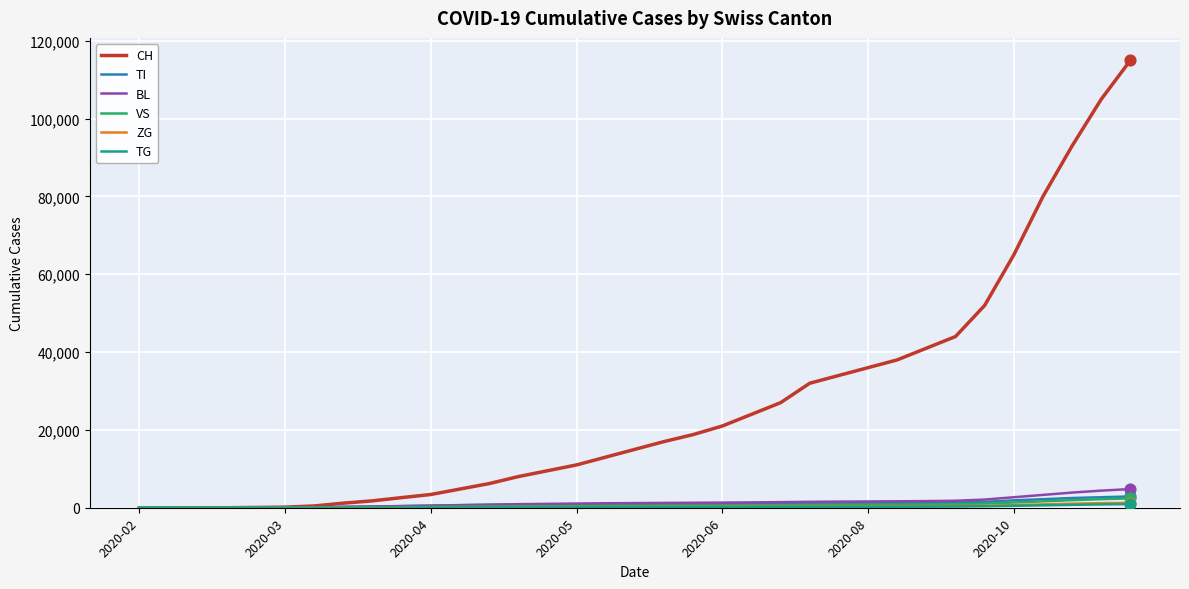

Which series has the widest spread of values?

CH